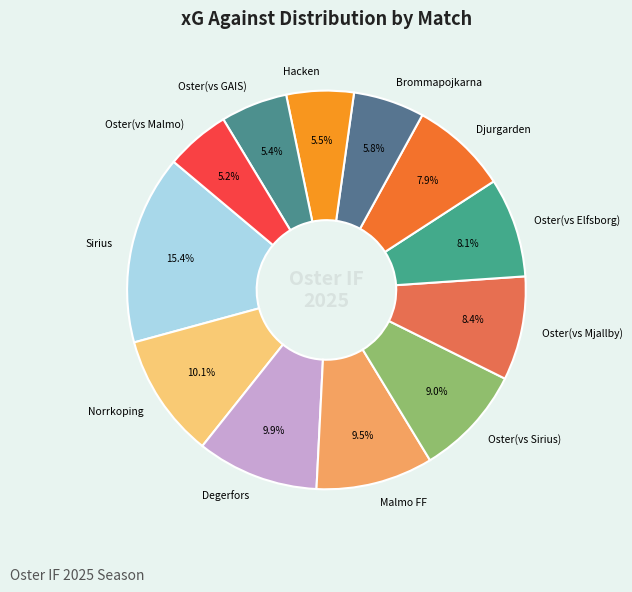

Does Malmo FF represent more than half of the total?

No